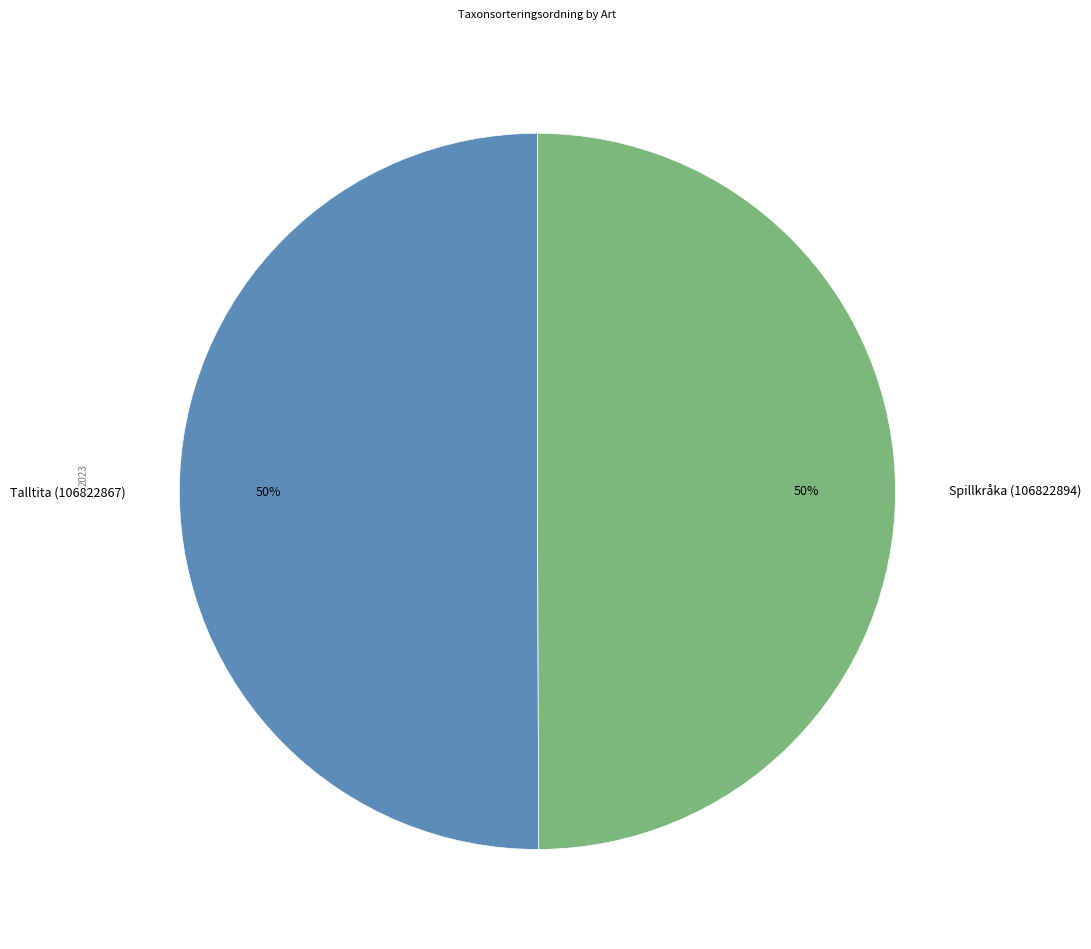

How many segments does this pie chart have?

2